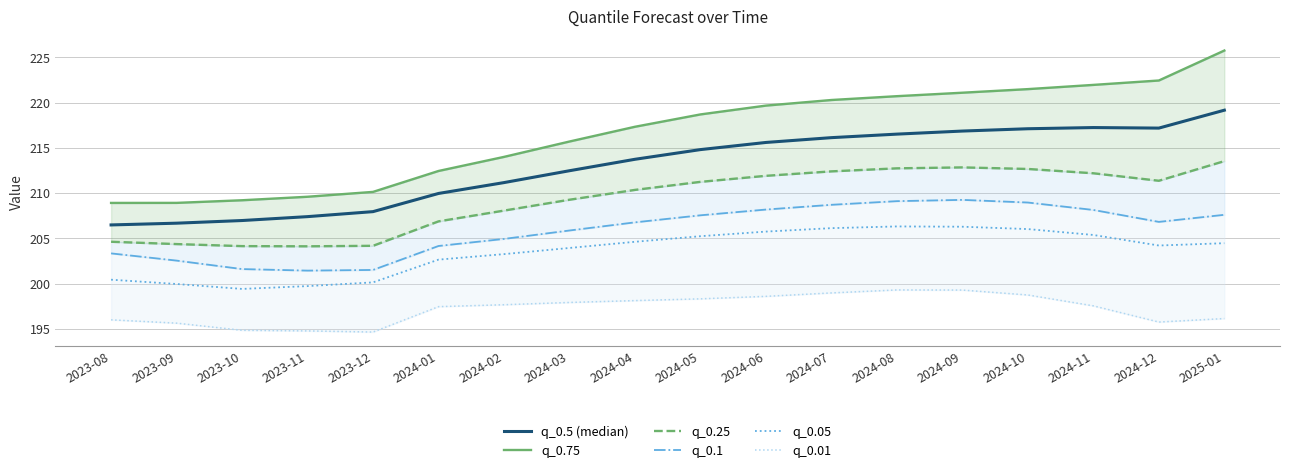

What is the average value of the q_0.5 (median) series?

213.0